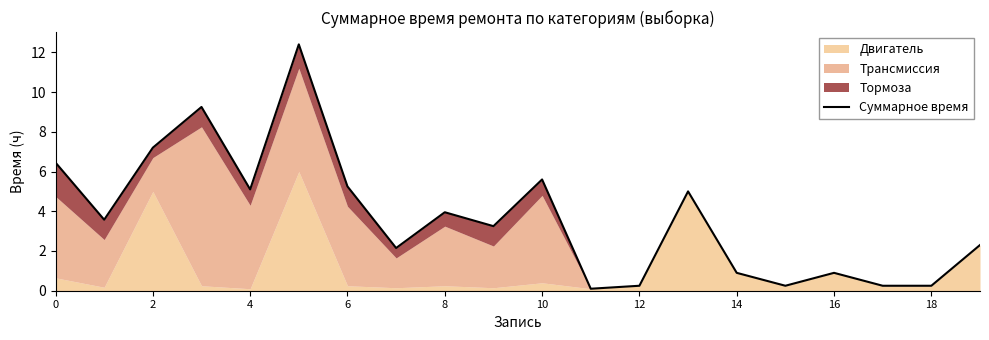

Reading left to right, transcribe all the data shown in this chart.

6.5	3.6	7.2	9.2	5.1	12.4	5.2	2.1	4.0	3.2	5.6	0.1	0.2	5.0	0.9	0.2	0.9	0.2	0.2	2.3